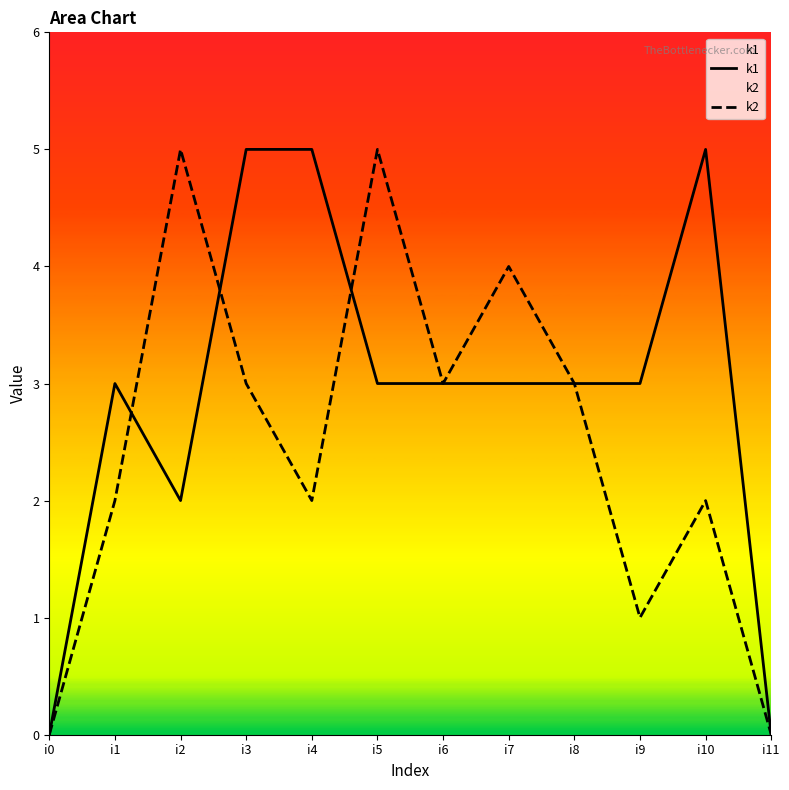

At which category does k2 reach its first local peak?

i2